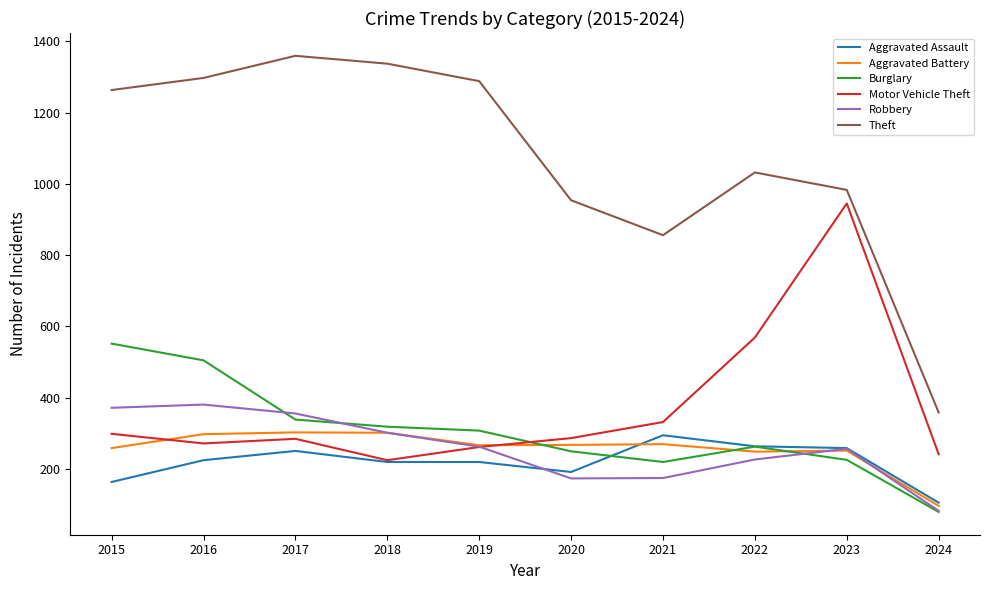

True or false: Aggravated Battery and Theft intersect in this chart.

False